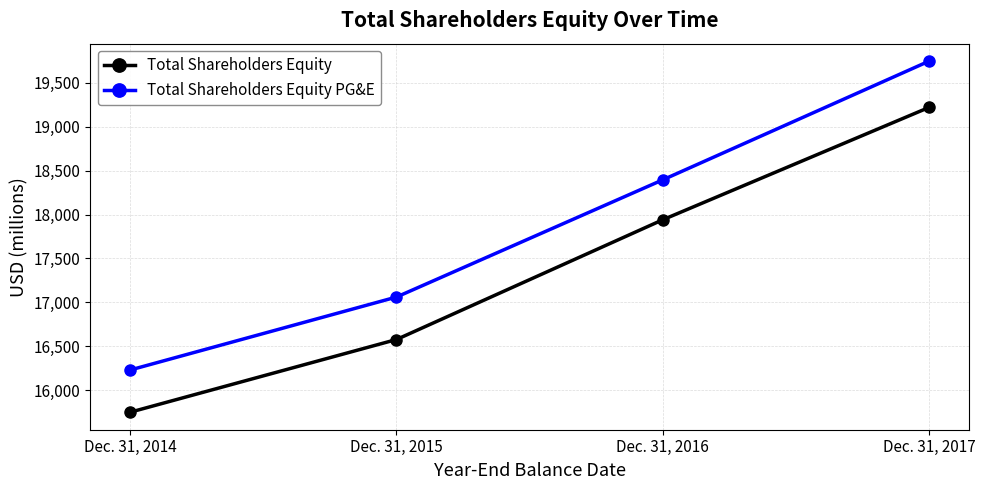

At how many categories does at least one series exceed 19367?

1